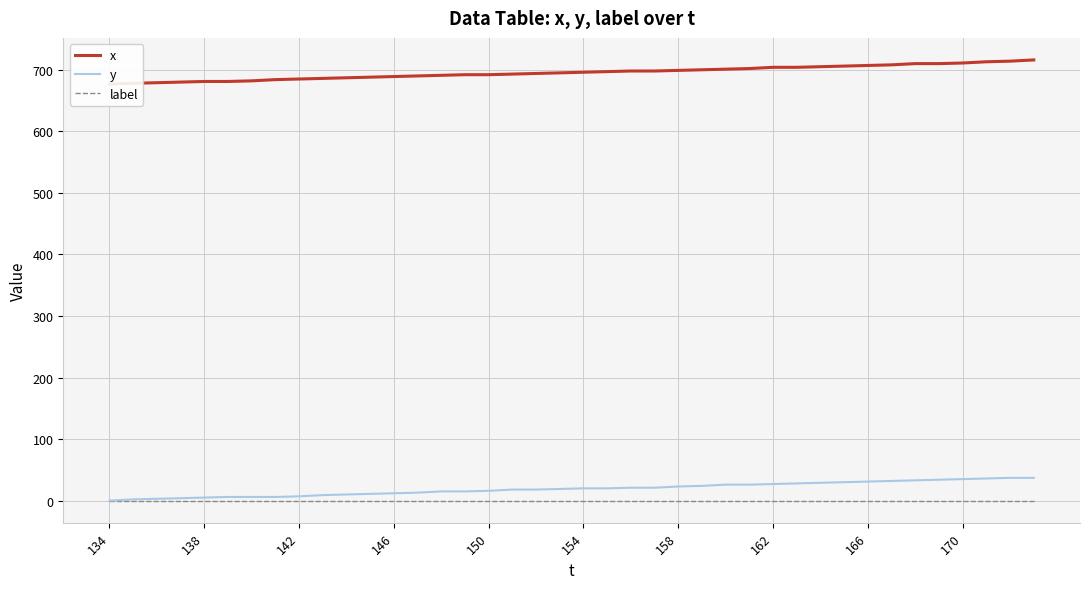

Reading right to left, list all the values displayed in this chart.

x: 716	714	713	711	710	710	708	707	706	705	704	704	702	701	700	699	698	698	697	696	695	694	693	692	692	691	690	689	688	687	686	685	684	682	681	681	680	679	678	677
y: 37	37	36	35	34	33	32	31	30	29	28	27	26	26	24	23	21	21	20	20	19	18	18	16	15	15	13	12	11	10	9	7	6	6	6	5	4	3	2	0
label: 0	0	0	0	0	0	0	0	0	0	0	0	0	0	0	0	0	0	0	0	0	0	0	0	0	0	0	0	0	0	0	0	0	0	0	0	0	0	0	0